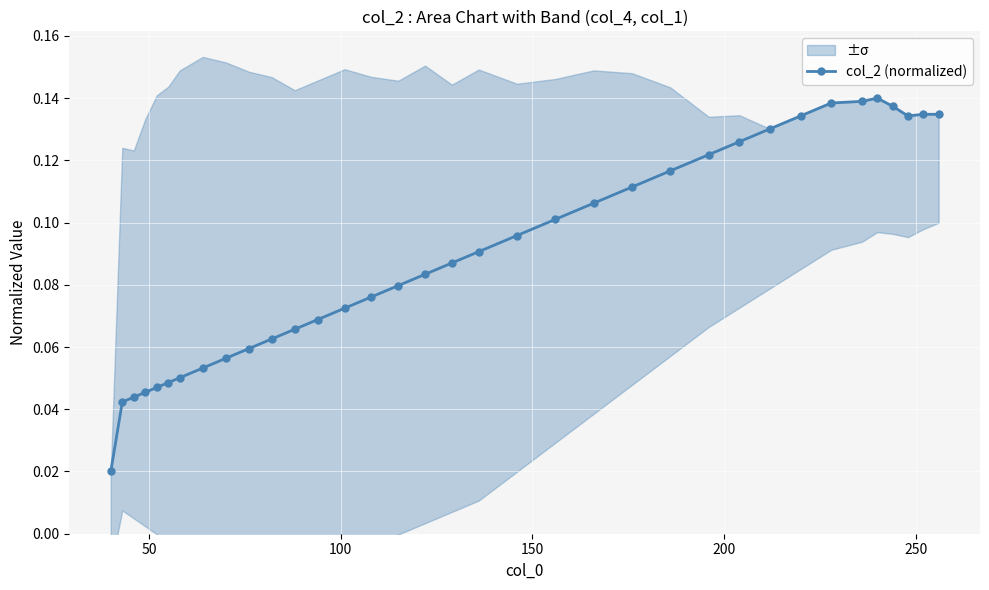

True or false: col_2 (normalized) has more than 0 points higher than both neighbors.

True